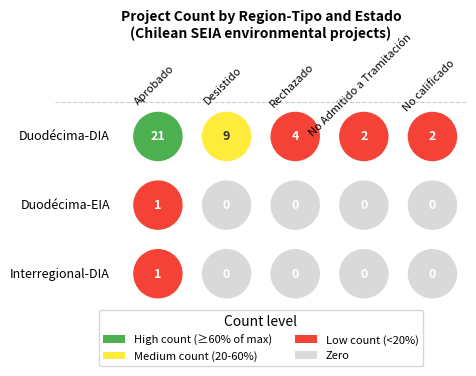

What is the total value across all series at Interregional?

1